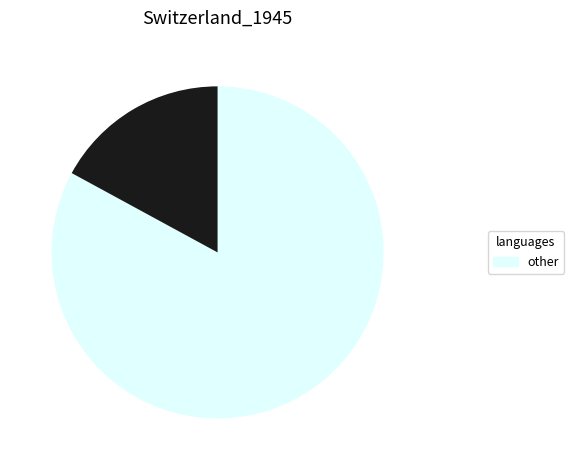

Does any single category account for the majority?

Yes